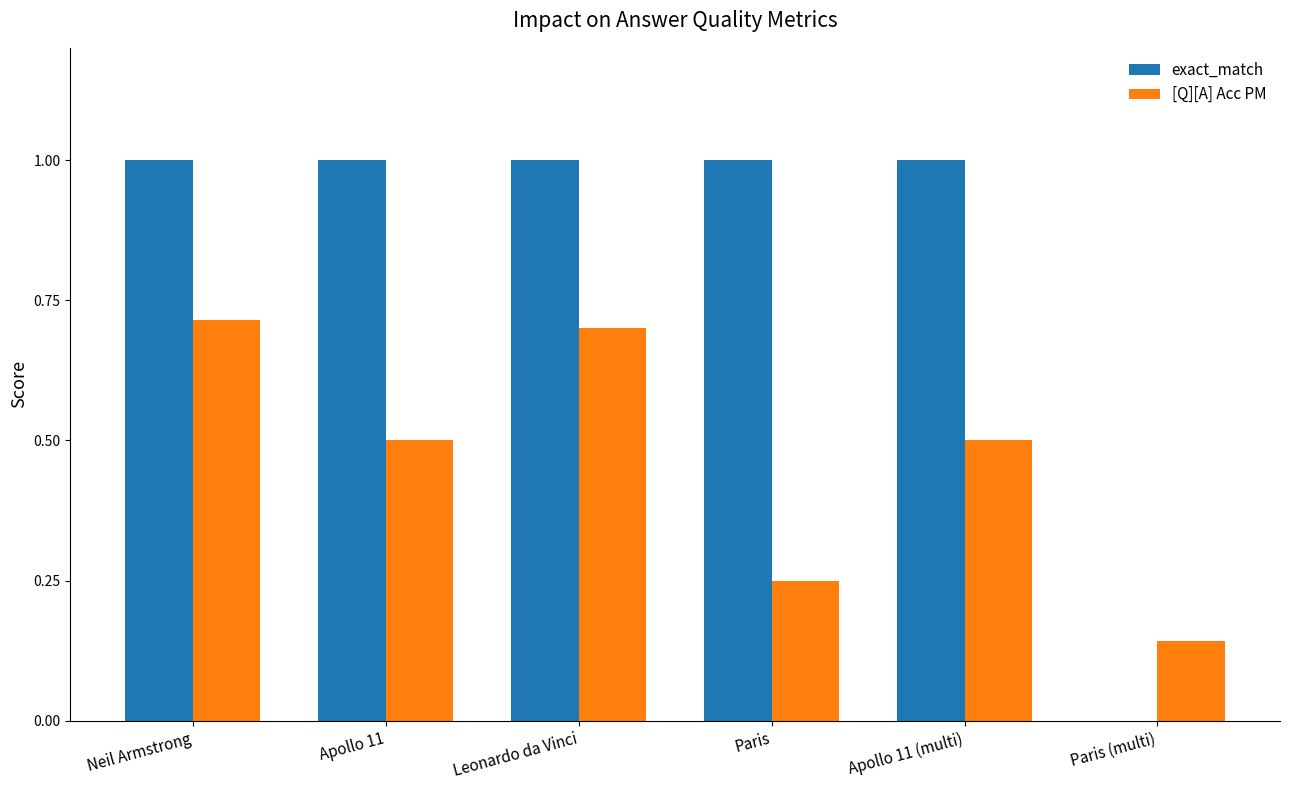

What is the greatest value displayed?

1.0